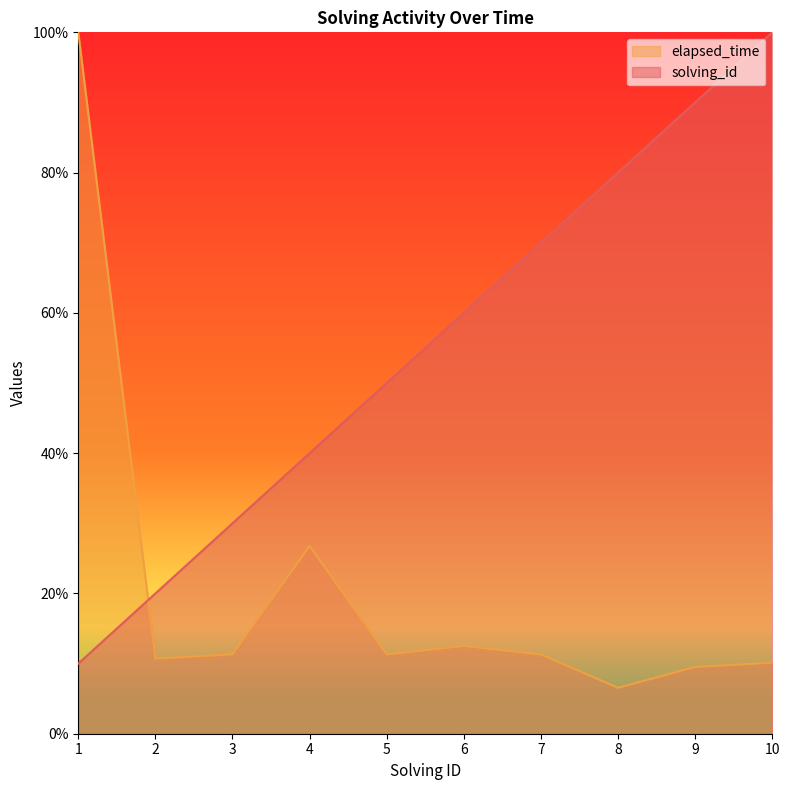

Between 4 and 2, which is larger?

4